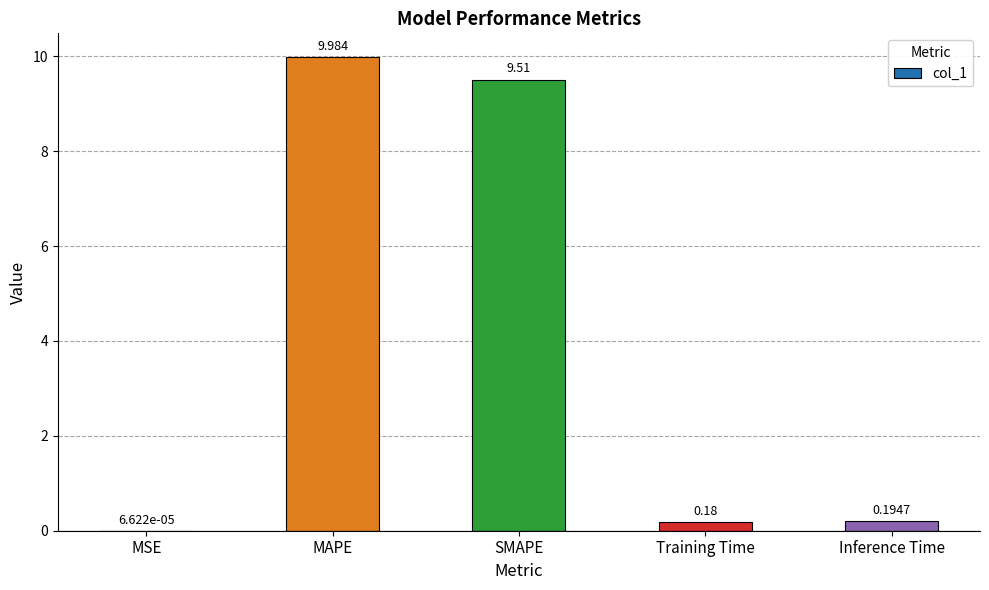

Where is the data nearest to the value 4?

Inference Time